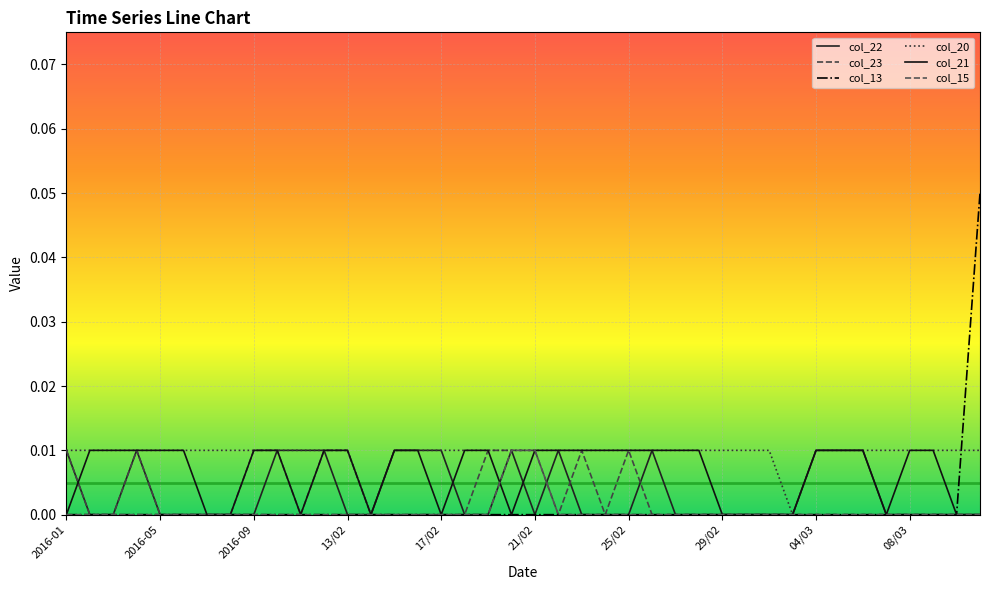

Does the chart display data point markers on the line(s)?

No